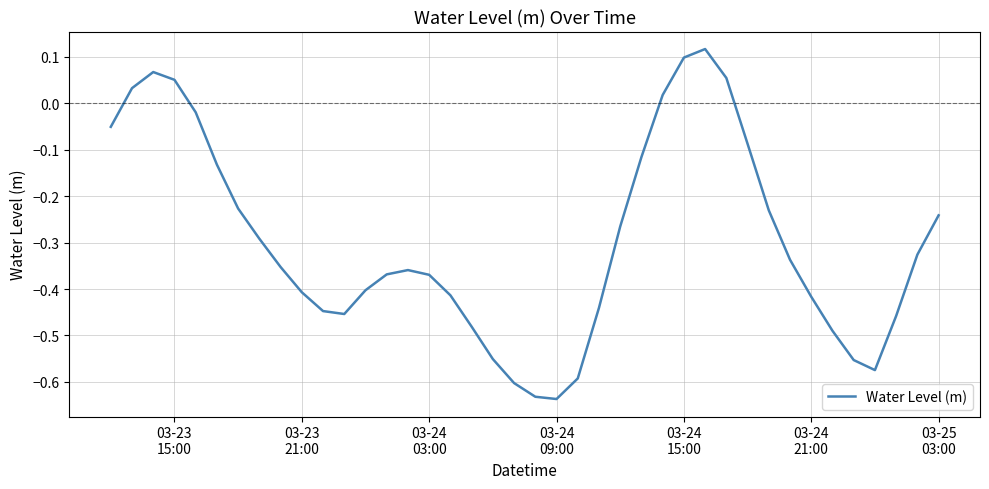

Count the number of data series in this chart.

1